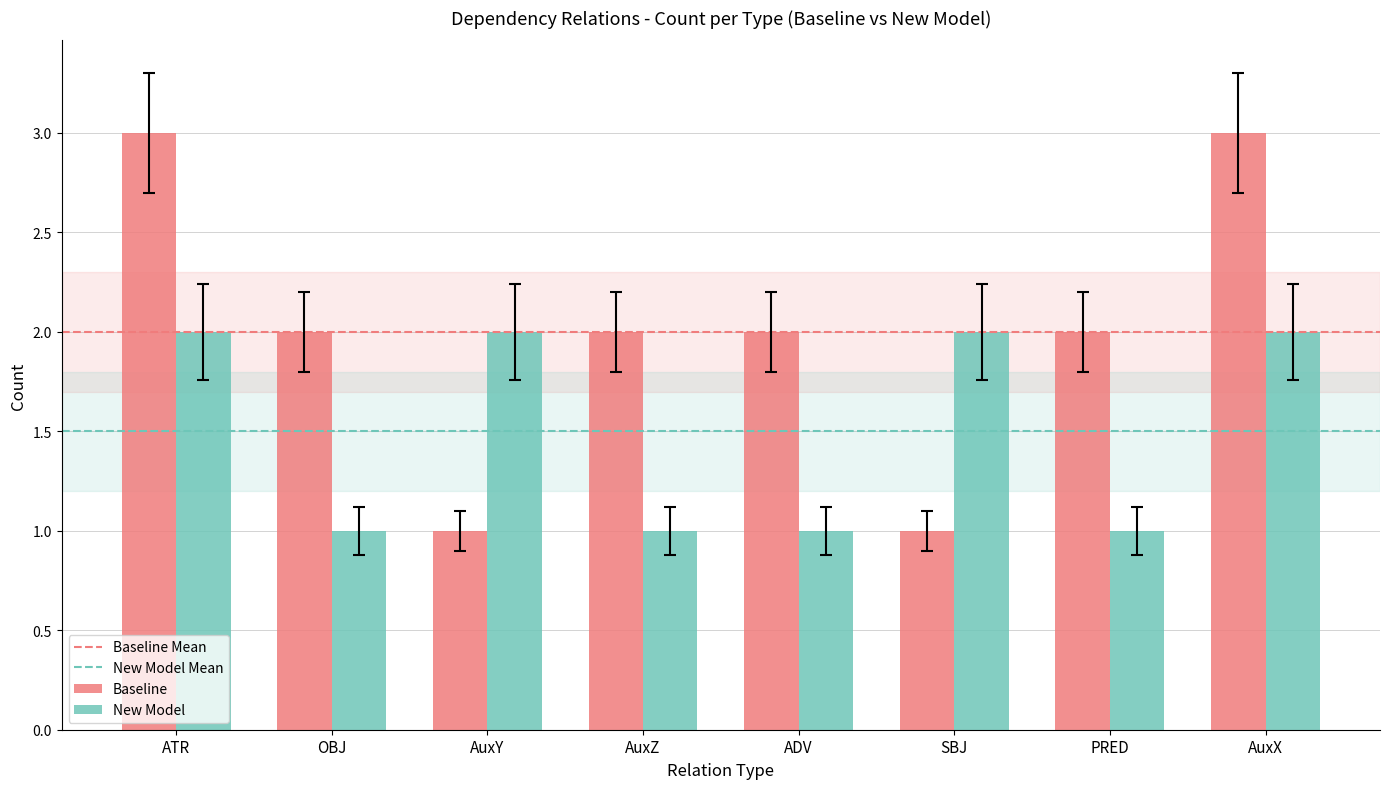

The value of New Model at SBJ is 1. True or false?

False